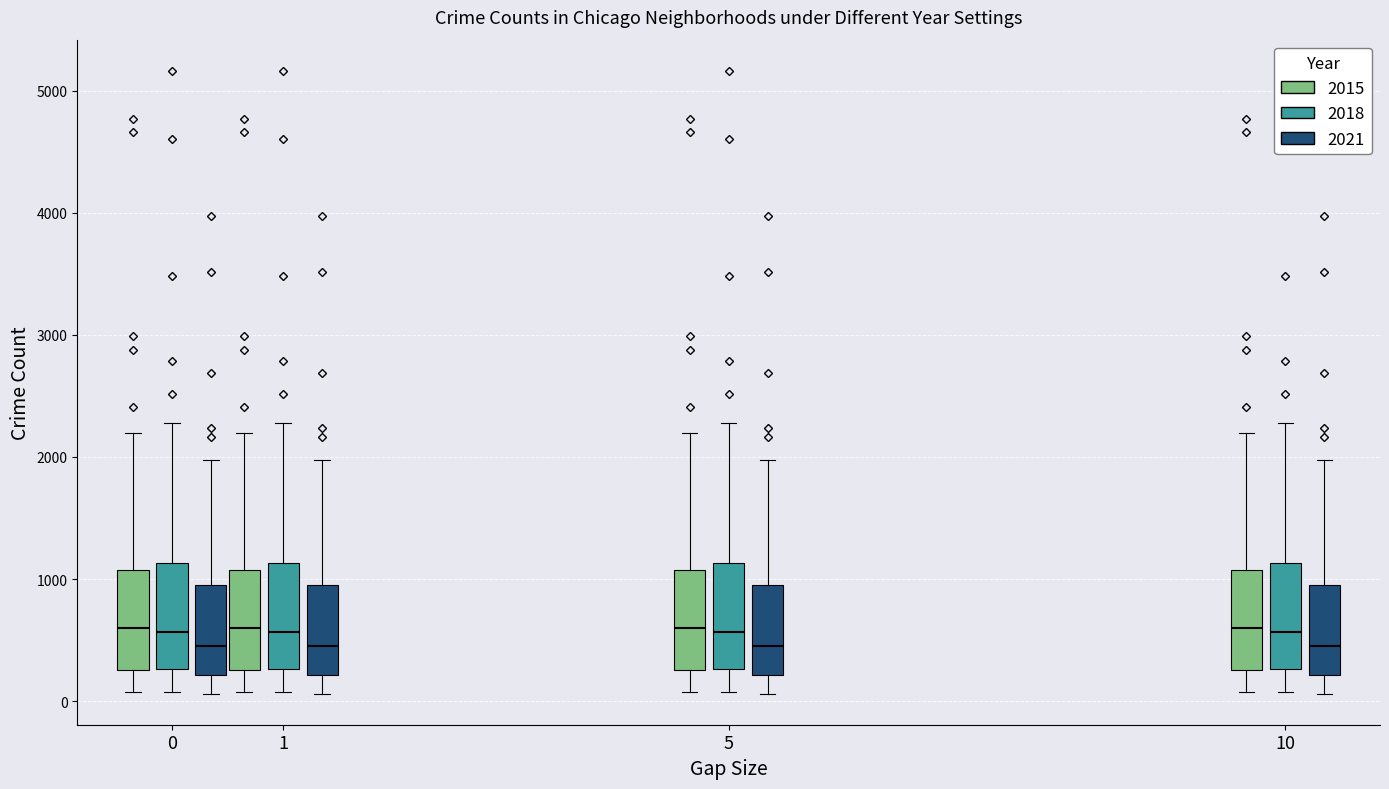

Where is the lower edge of the box for 10 (2015) on the y-axis? The values are not printed on the chart, so give them approximately, as read against the axis.

300